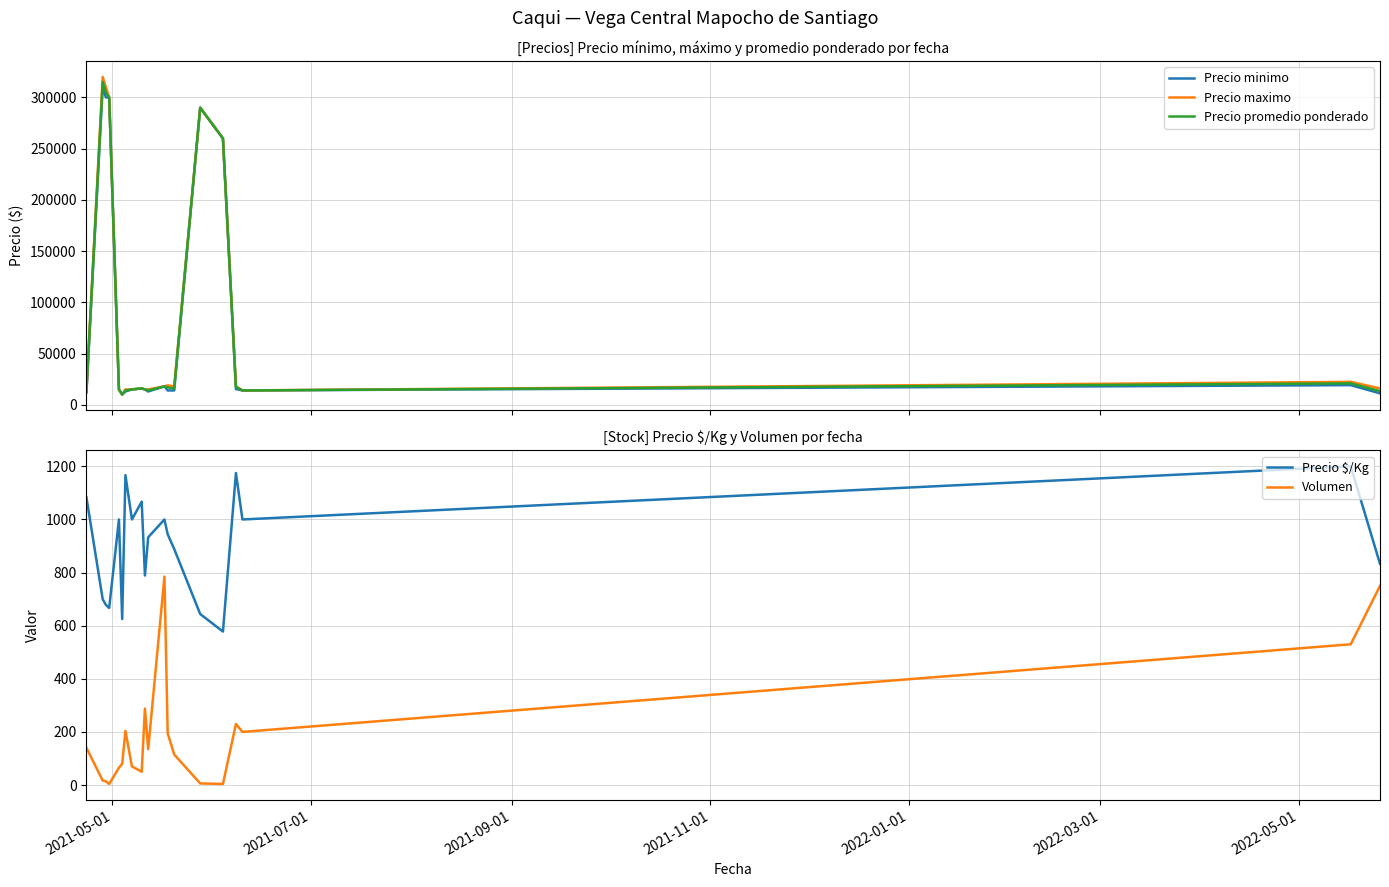

What is the maximum value shown in the chart?

320000